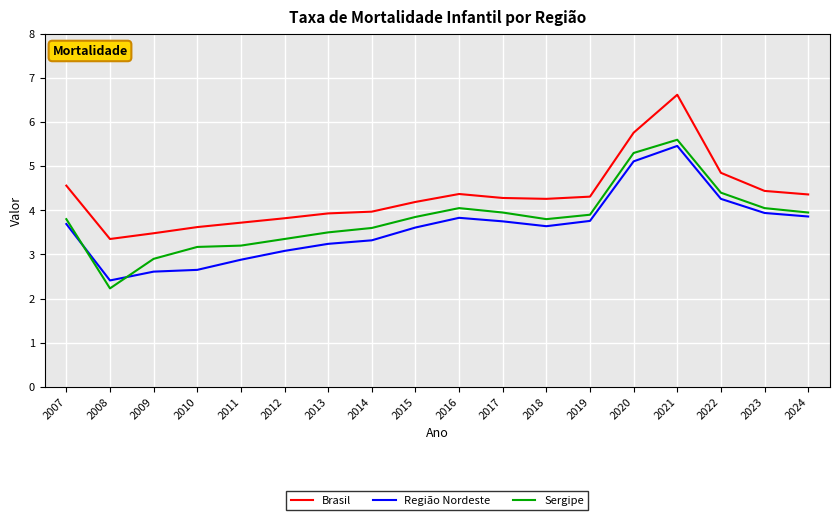

At which label is Sergipe closest to 3?

2009